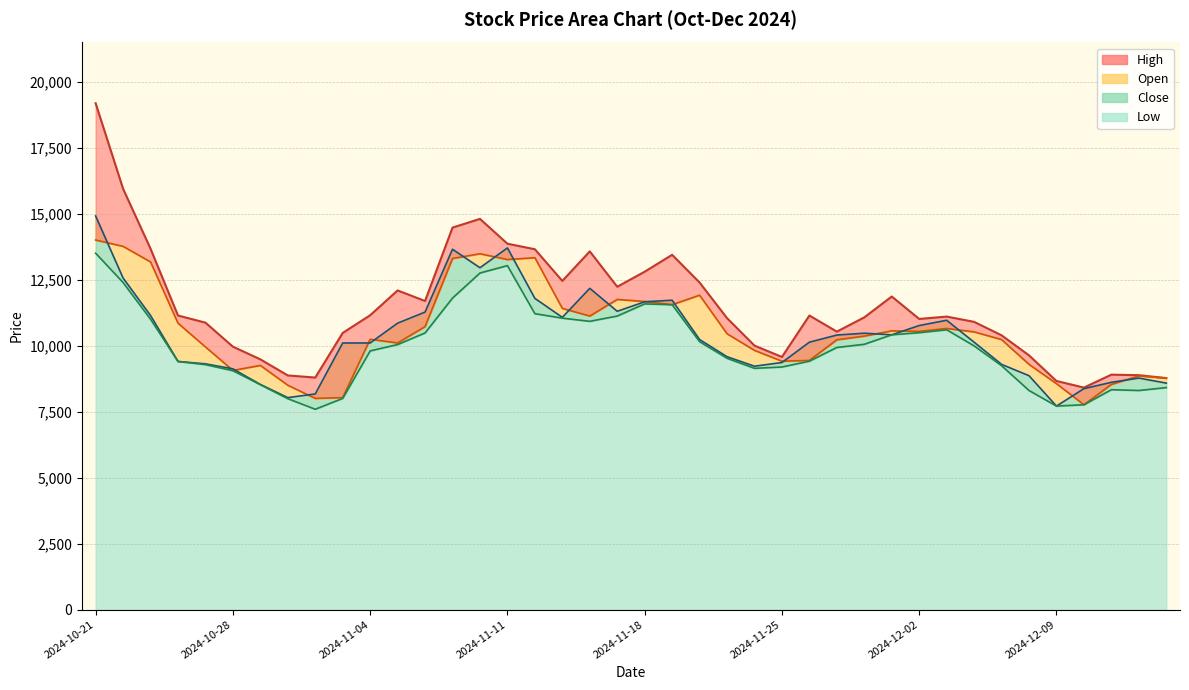

At which label does High first exceed 11100?

2024-10-21